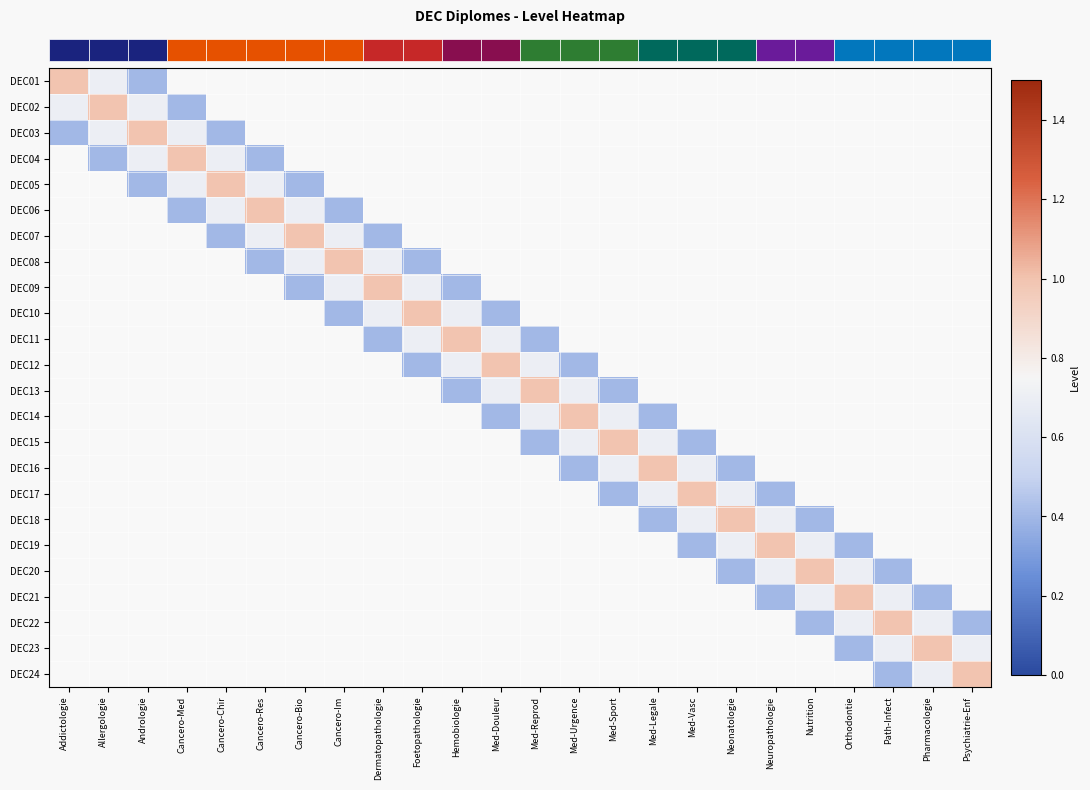

At how many categories does at least one series exceed 0?

24